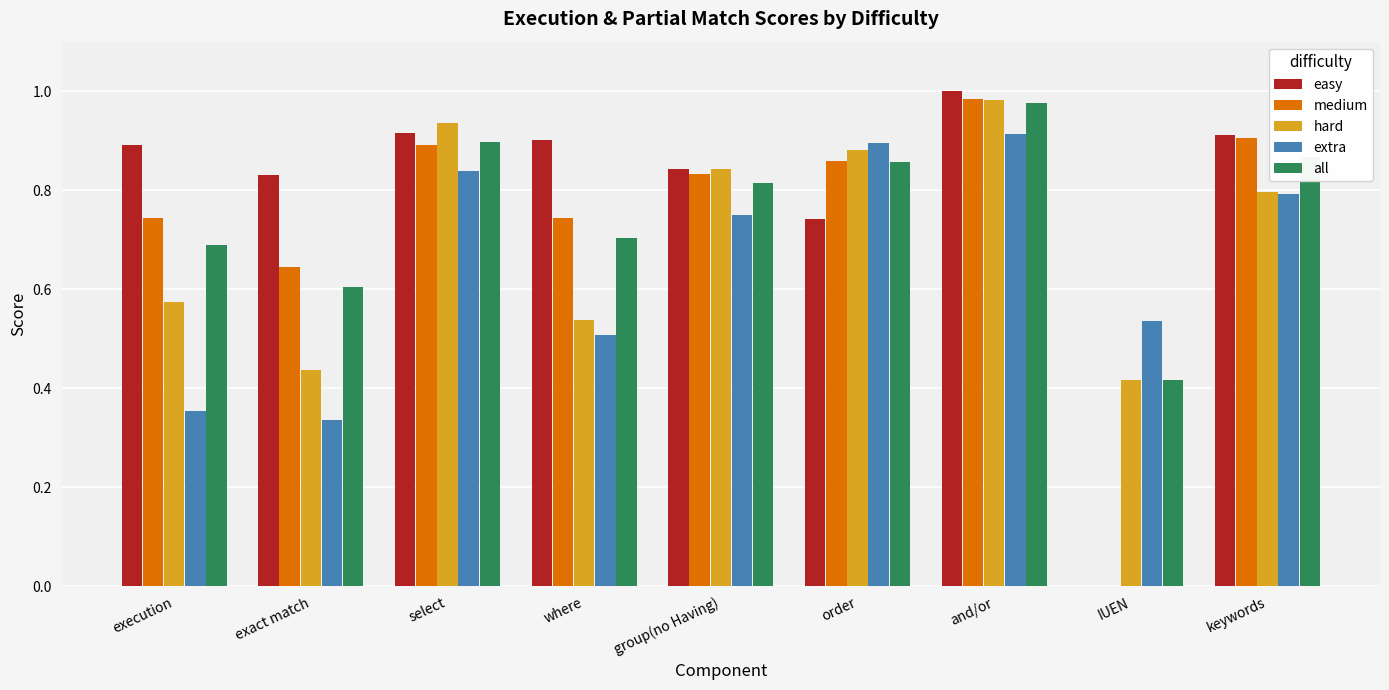

At which label does all reach its peak?

and/or